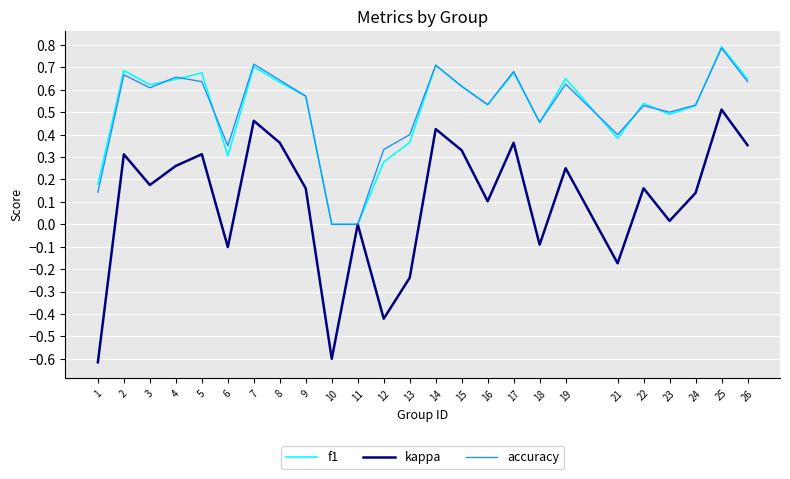

The kappa series shows 0.1 at 4. True or false?

False